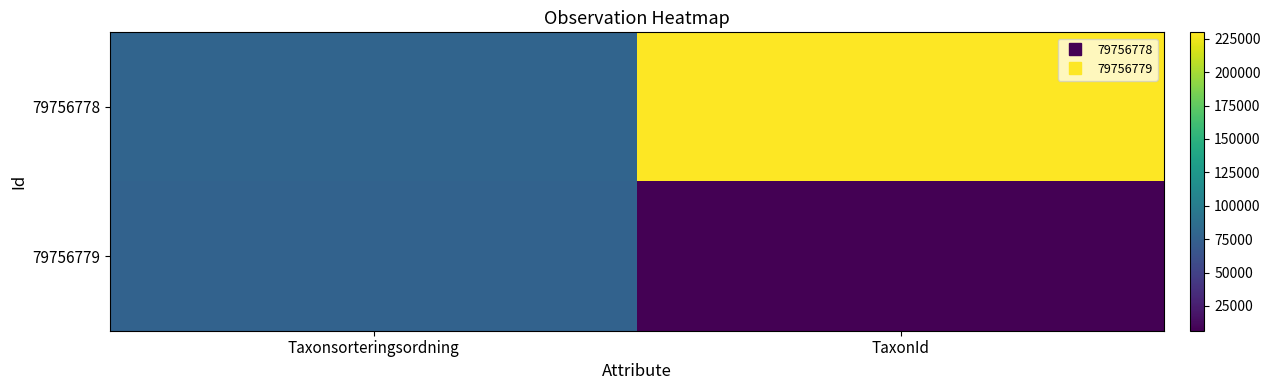

Which has a higher value, TaxonId or Taxonsorteringsordning?

TaxonId